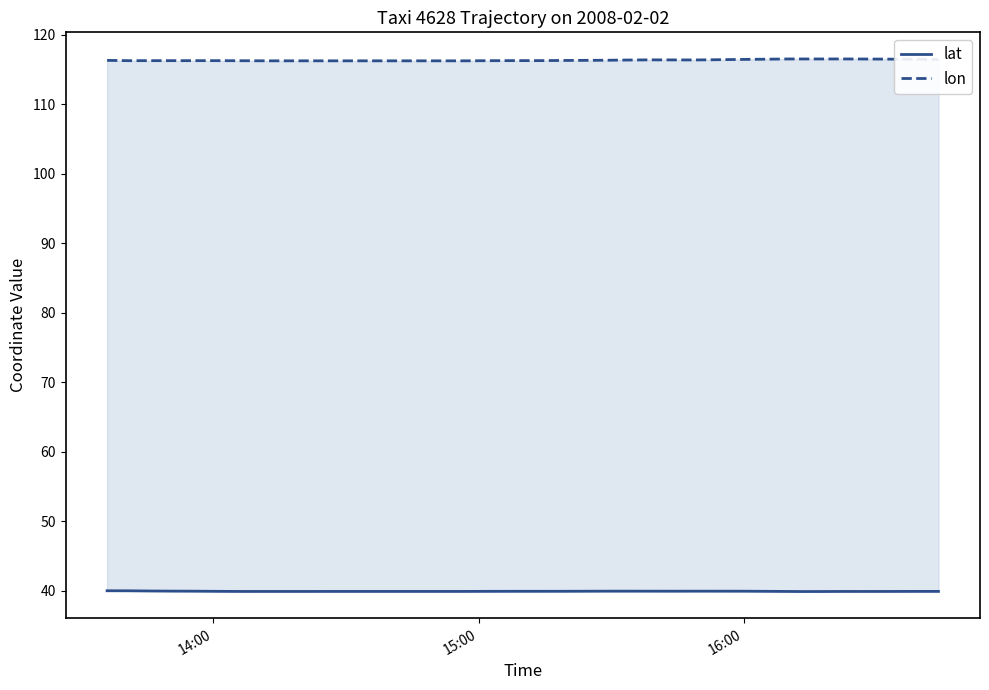

Does the chart display data point markers on the line(s)?

No